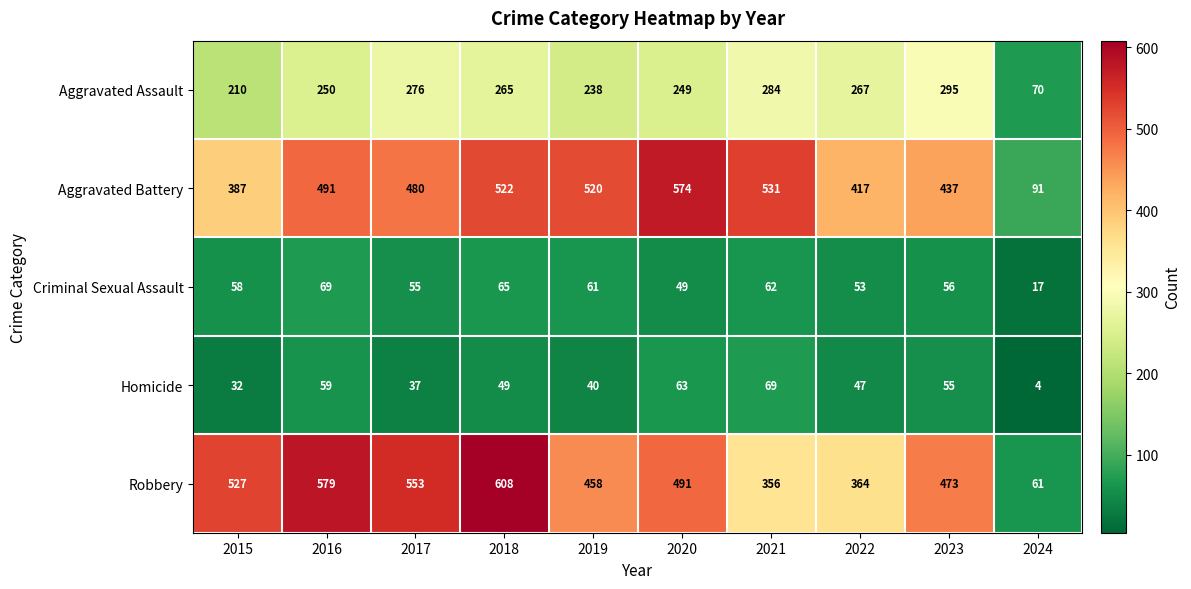

What is the difference between the highest and lowest values at 2016?

520